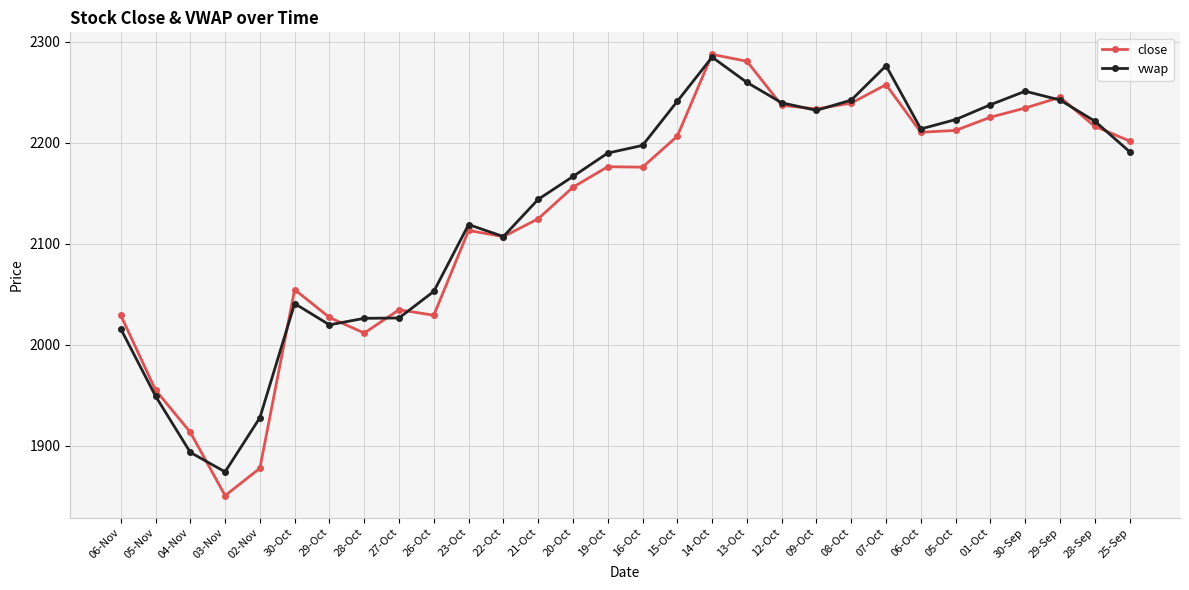

Between 23-Oct and 12-Oct, which series saw the biggest shift?

close